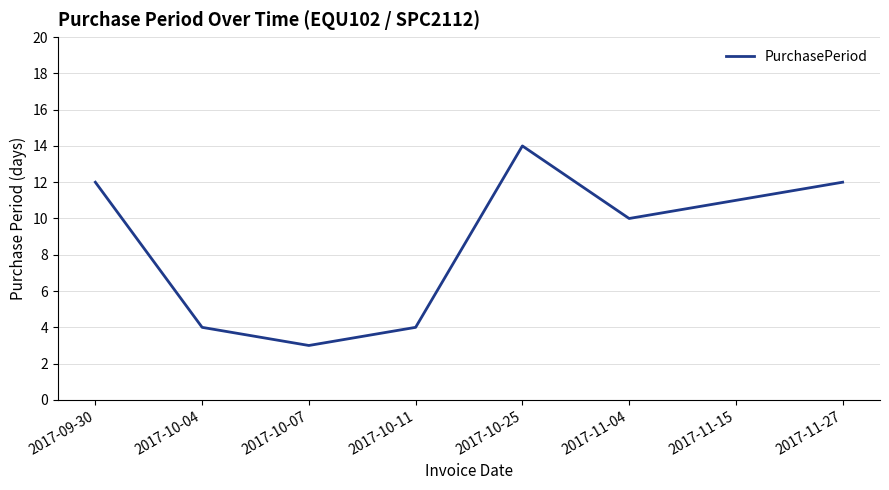

Approximately how many times larger is the value at 2017-11-15 compared to 2017-11-04?

1.1